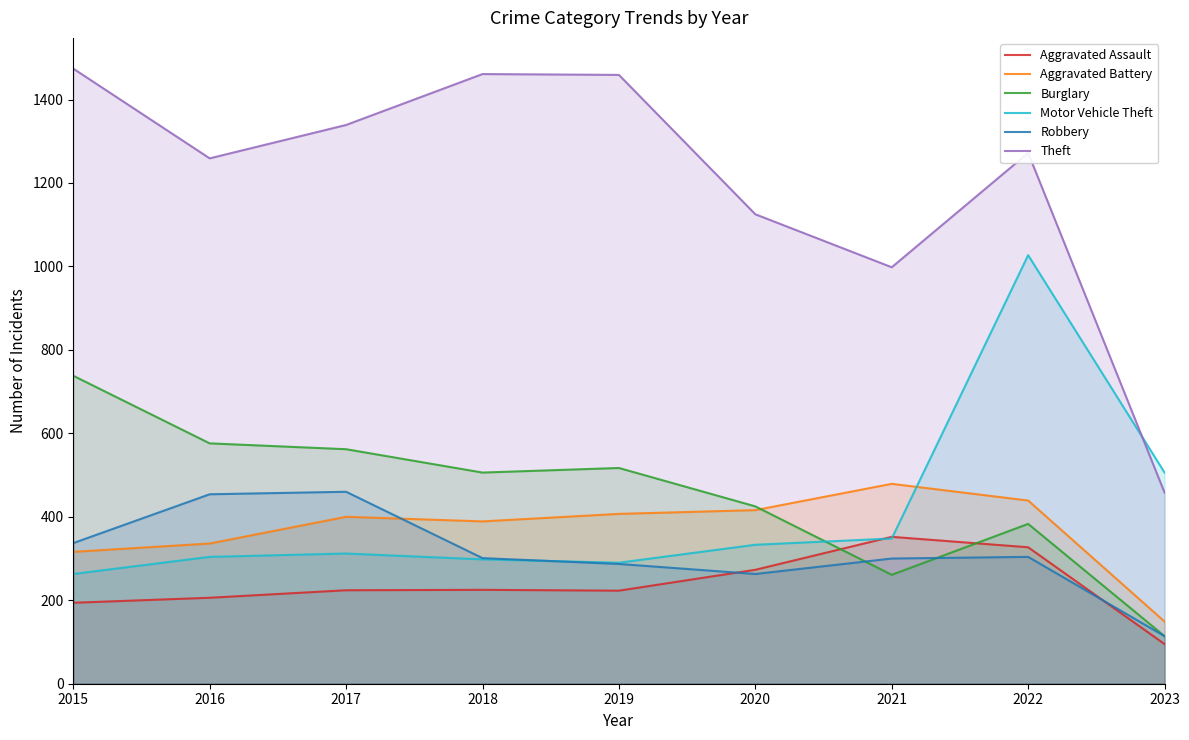

What are all the series names shown in the legend?

Aggravated Assault, Aggravated Battery, Burglary, Motor Vehicle Theft, Robbery, Theft